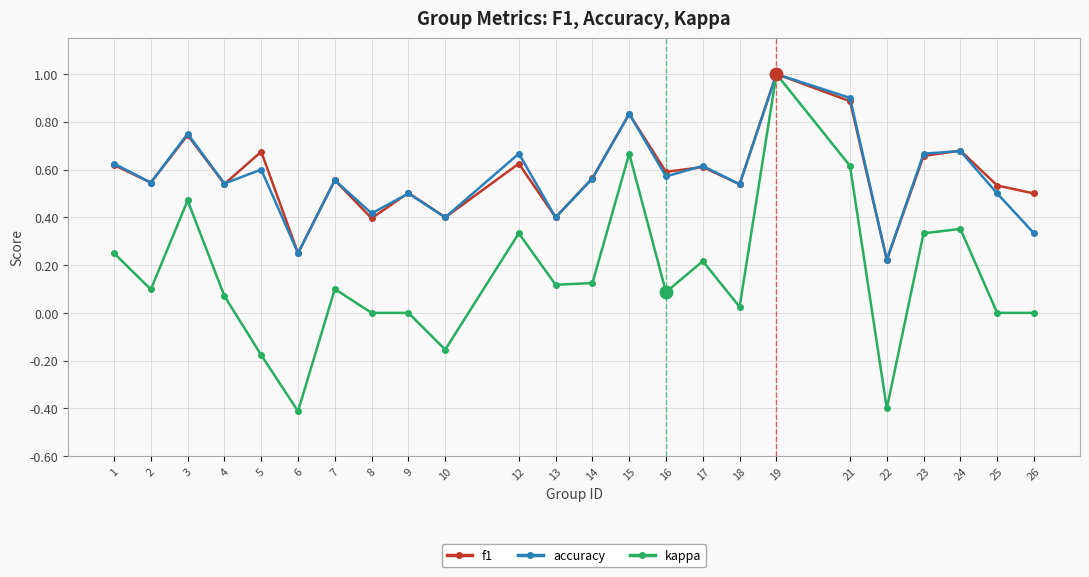

Between 5 and 21, which series saw the biggest shift?

kappa